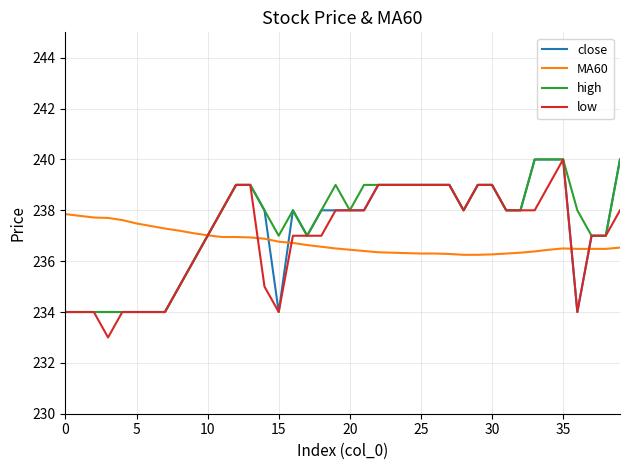

What is the minimum value shown in the chart?

233.0